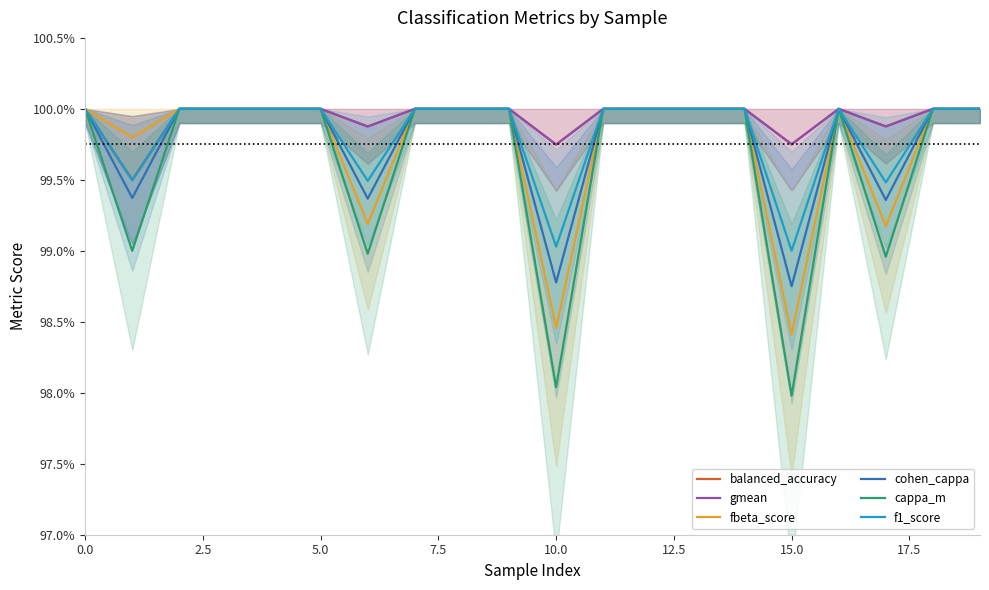

What is the sum of the gmean values at 18 and 12.5?

2.0